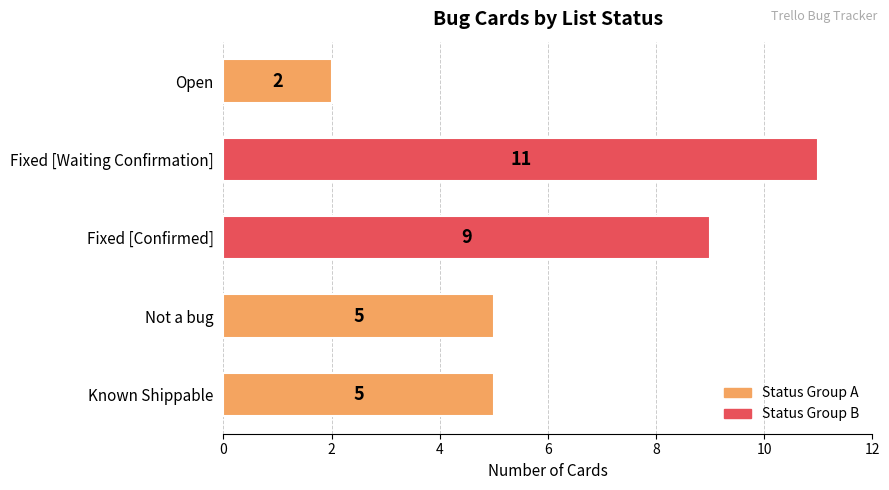

How many values are between 5 and 9?

3